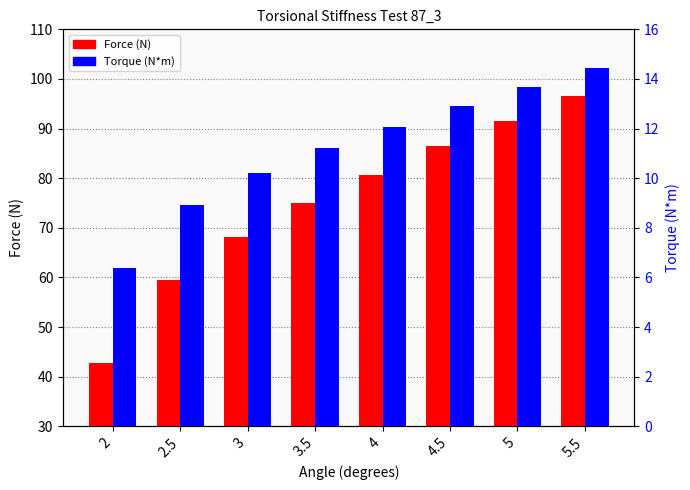

What is the minimum value shown in the chart?

6.4